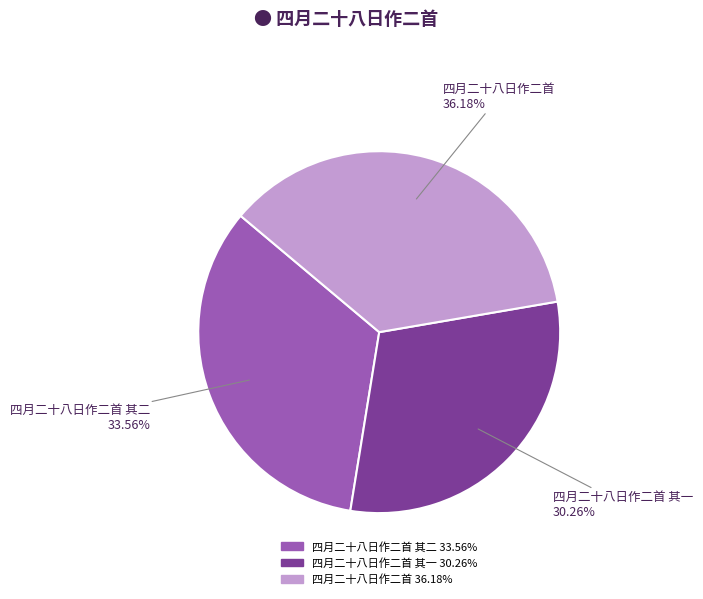

To the nearest percent, what percentage of the pie is 四月二十八日作二首 其一?

30%